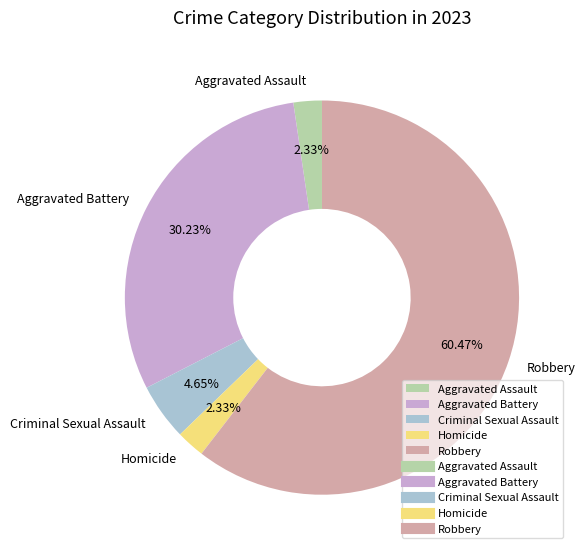

Between Homicide and Criminal Sexual Assault, which is larger?

Criminal Sexual Assault